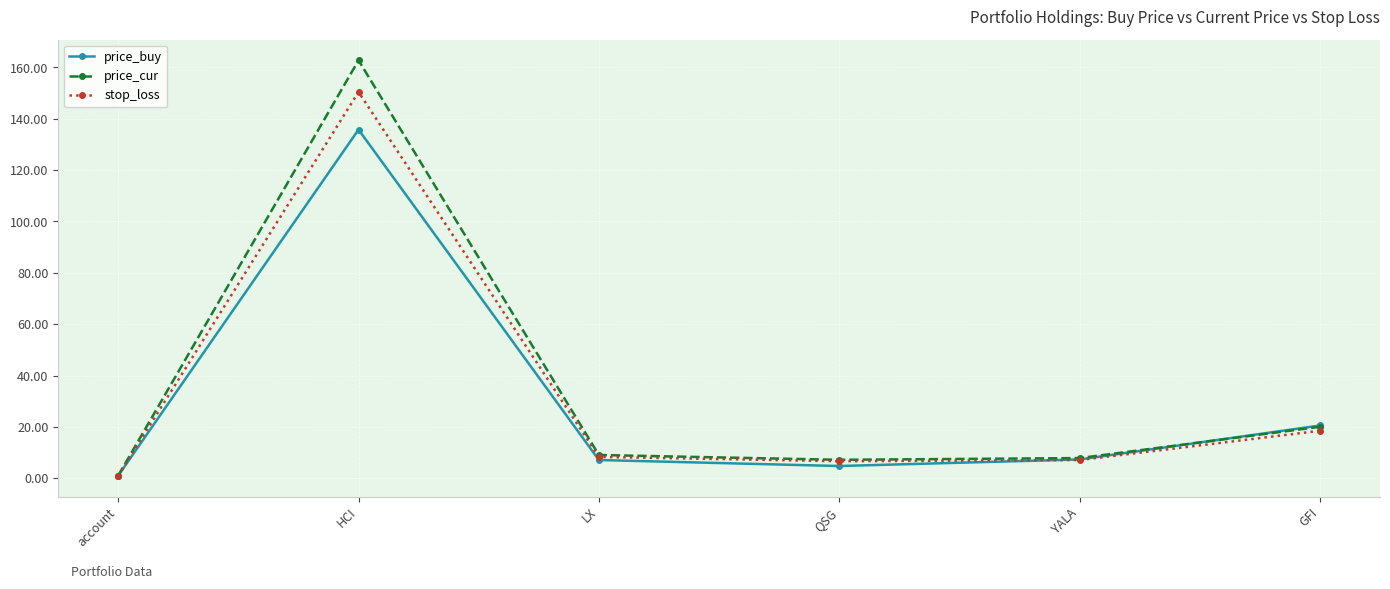

Which category has the lowest value across all series?

account